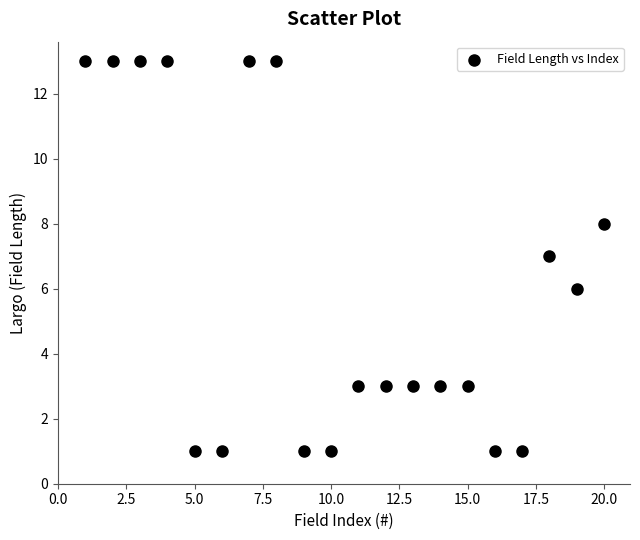

What is the range of Y values (max minus min)?

12